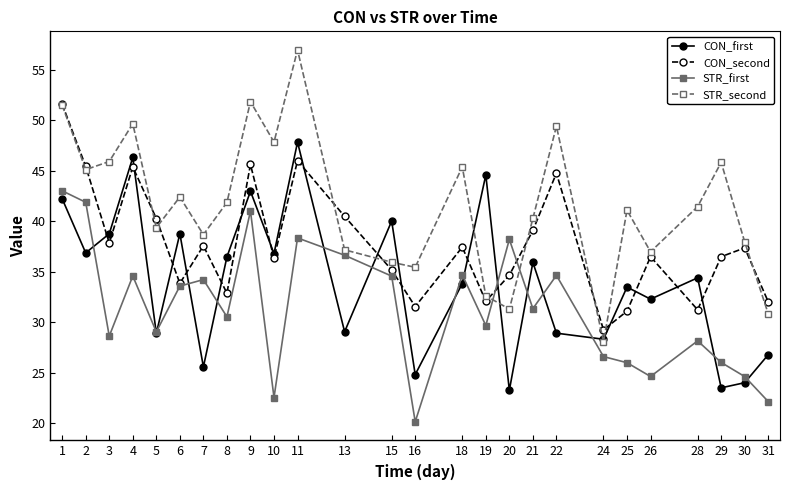

True or false: CON_second and CON_first cross at least once.

True